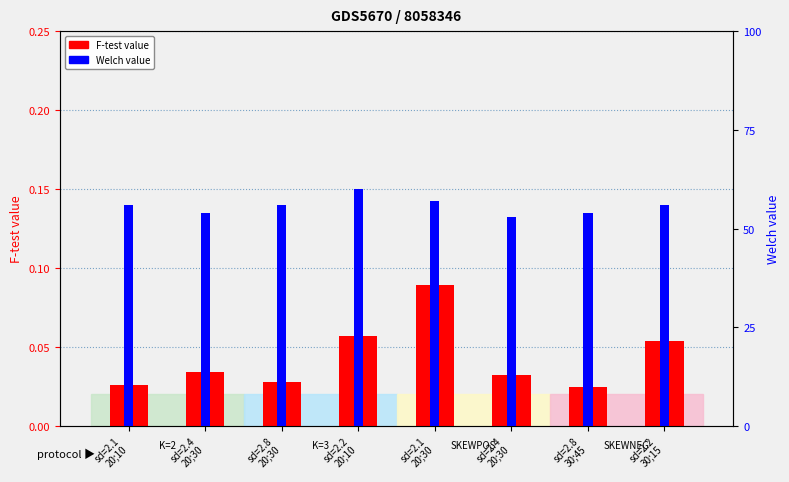

What is the label of the 4th bar from the left?

sd=2.2
20;10